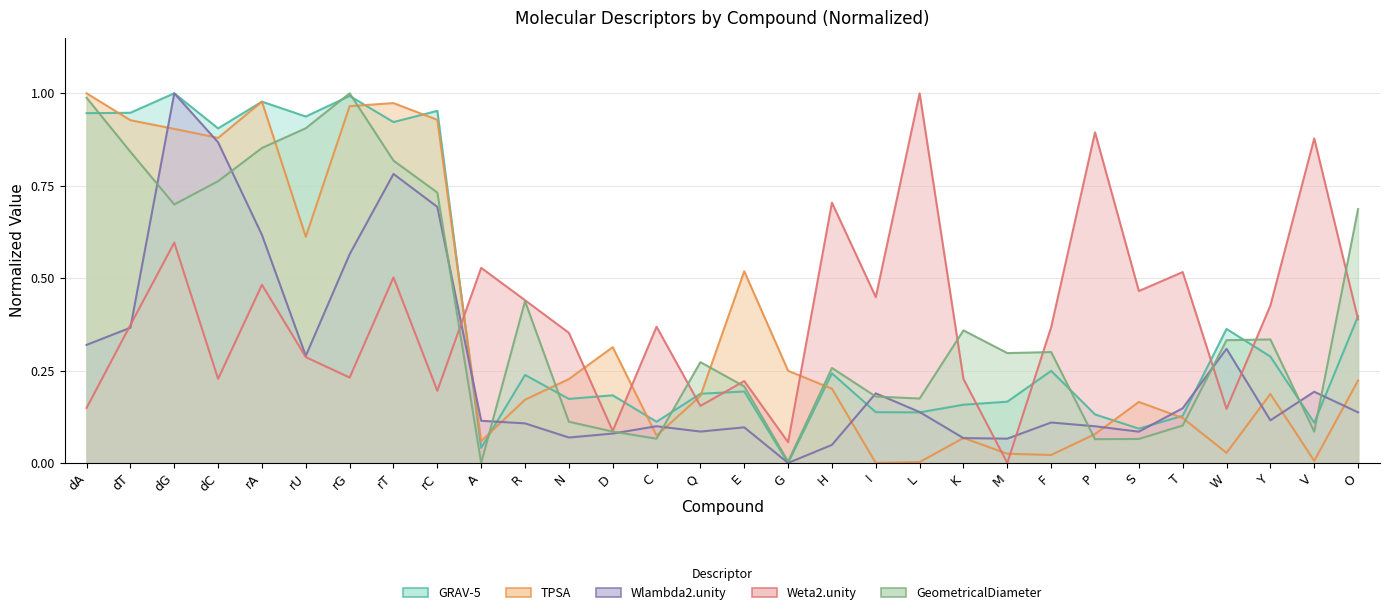

Is the value of Wlambda2.unity at D greater than the value of TPSA at P?

Yes